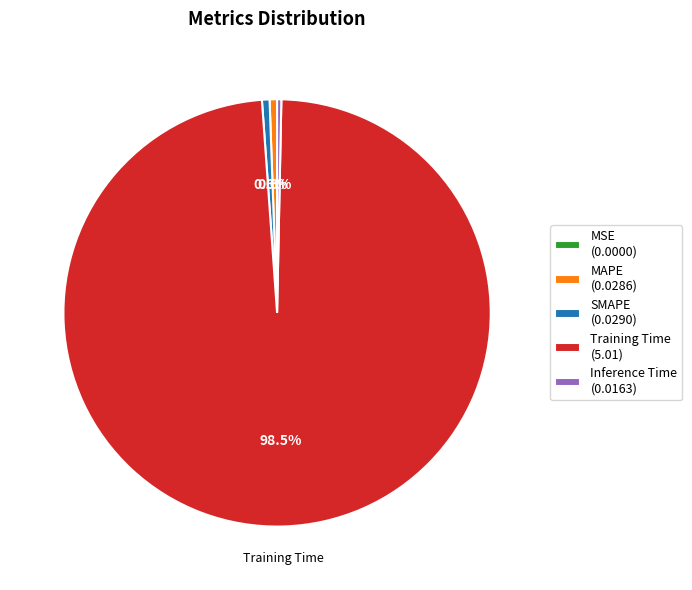

Is there any slice that represents more than half of the pie?

Yes